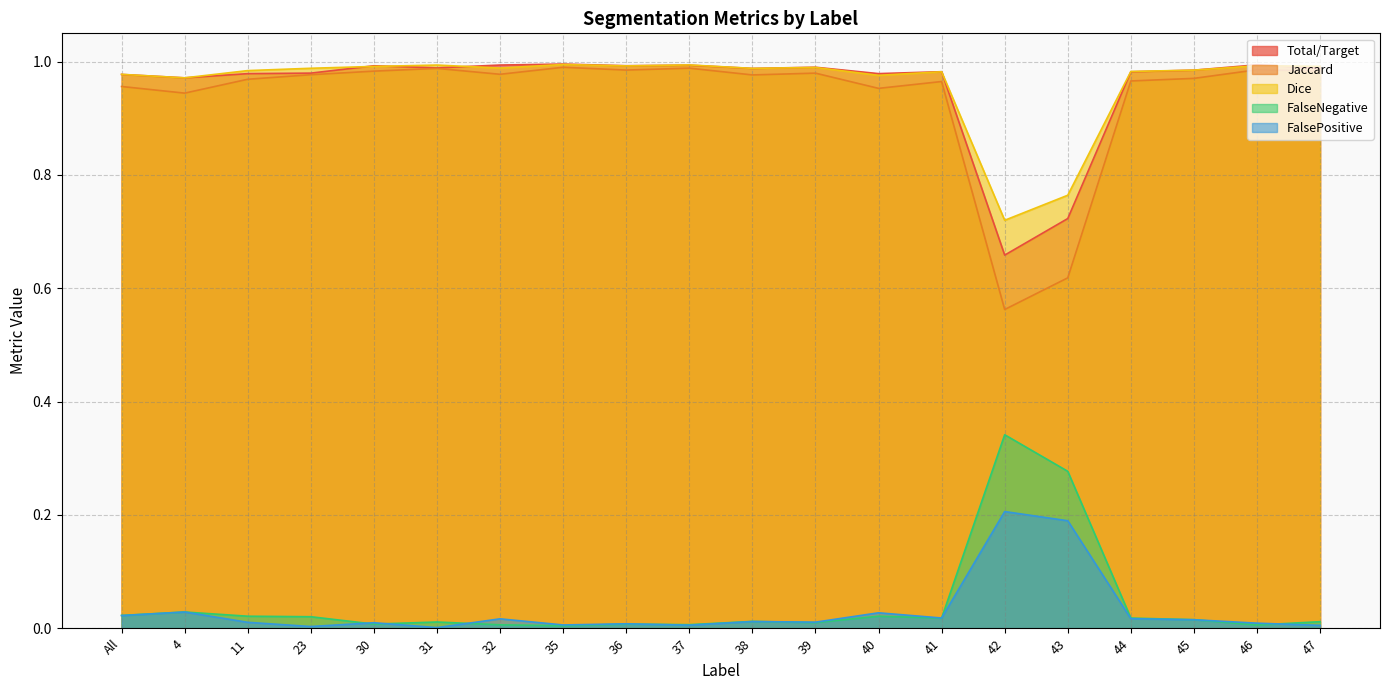

Which series has the widest spread of values?

Jaccard